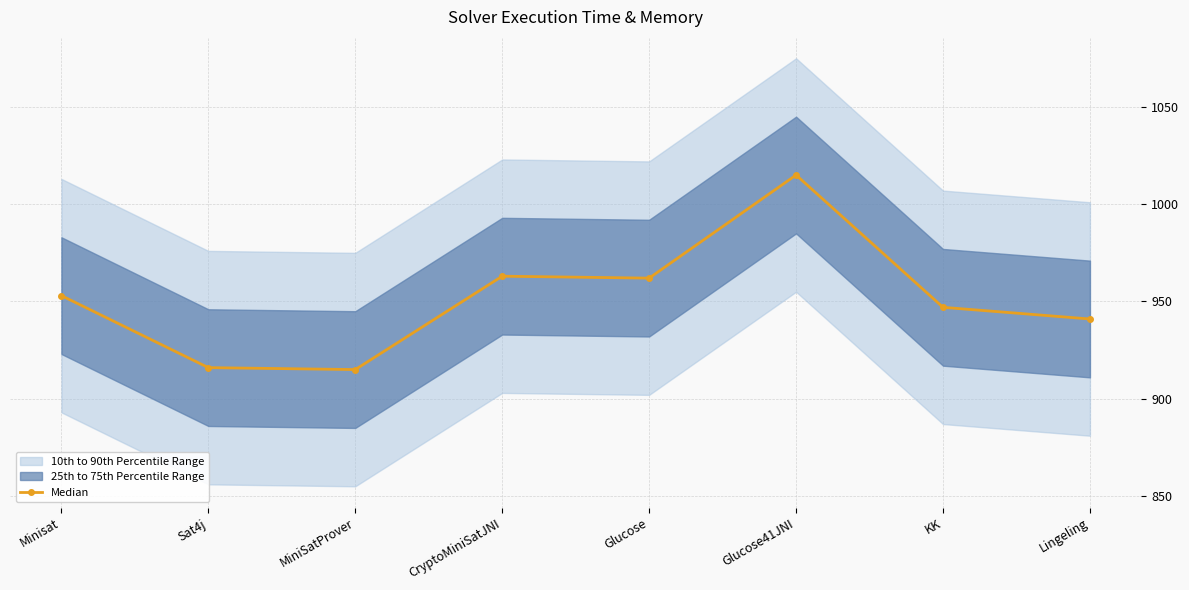

Read the value at Sat4j.

916